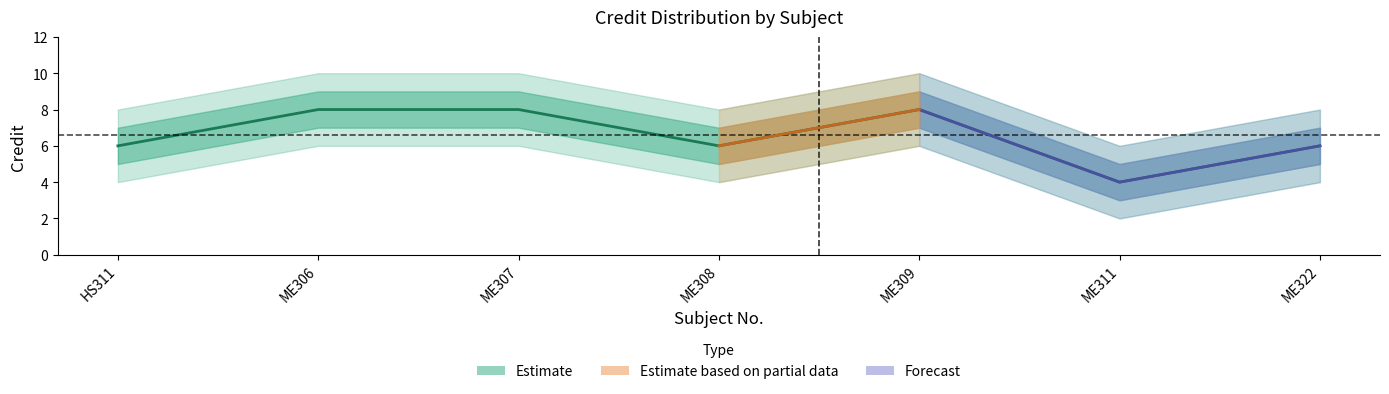

The value of Credit_outer_upper at ME309 is 10. True or false?

True